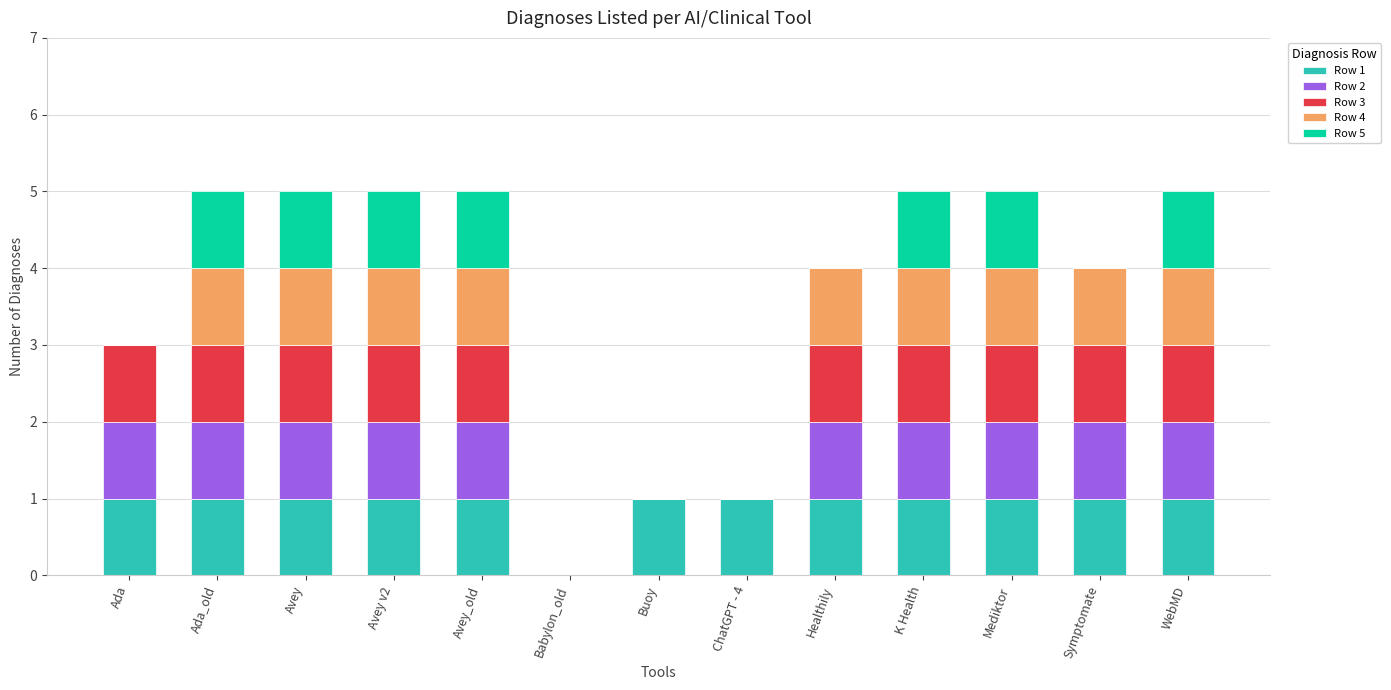

What are all the series names shown in the legend?

Row 1, Row 2, Row 3, Row 4, Row 5